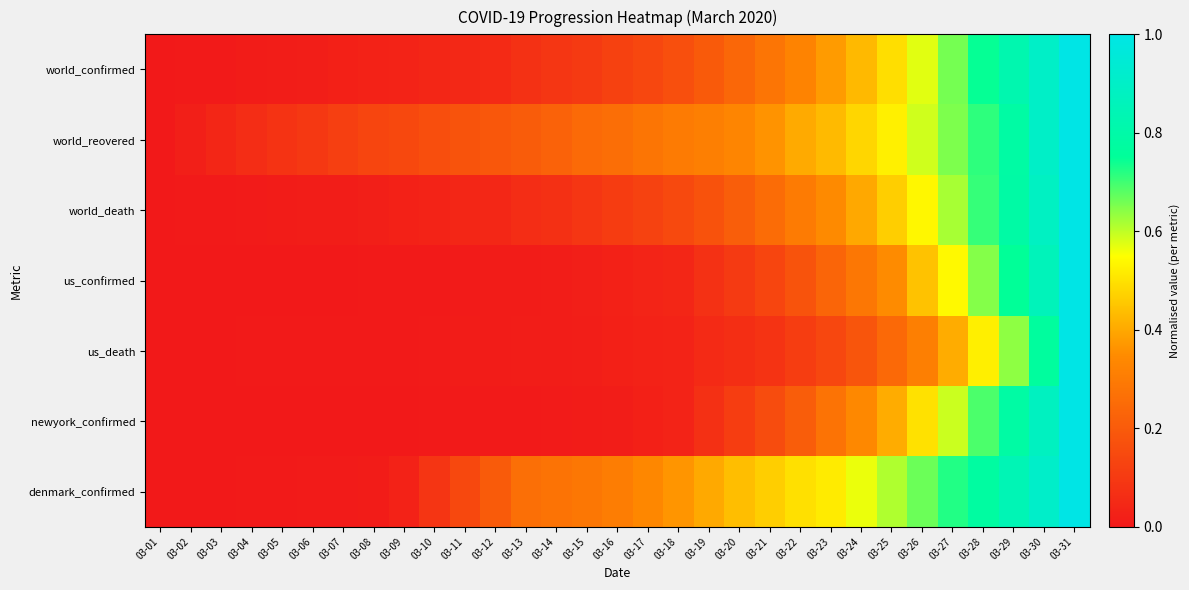

What is the total value across all series at 03-25?

3.1